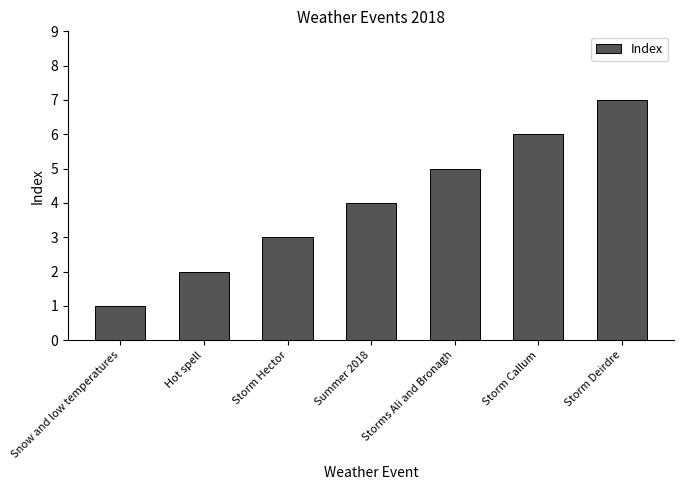

What position from the left is Snow and low temperatures?

1